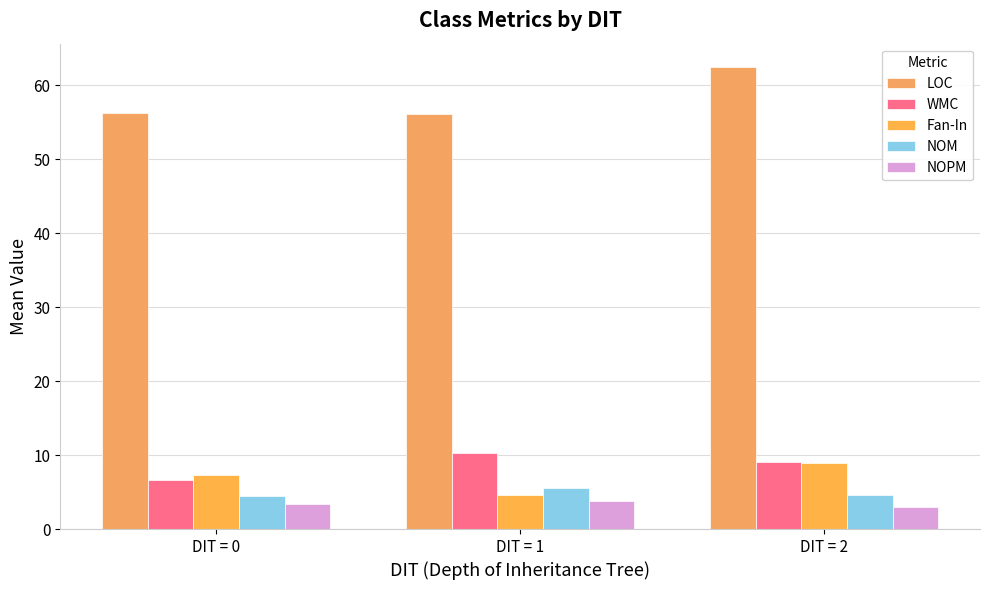

Reading left to right, extract all data points from this chart.

LOC: 56.2	56.1	62.5
WMC: 6.6	10.3	9.0
Fan-In: 7.4	4.7	8.9
NOM: 4.4	5.5	4.6
NOPM: 3.4	3.8	3.0